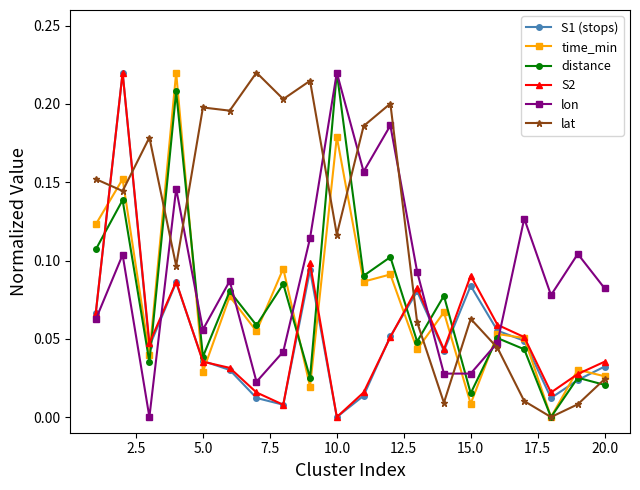

Which series ends up on top after the final intersection of S1 (stops) and lat?

S1 (stops)